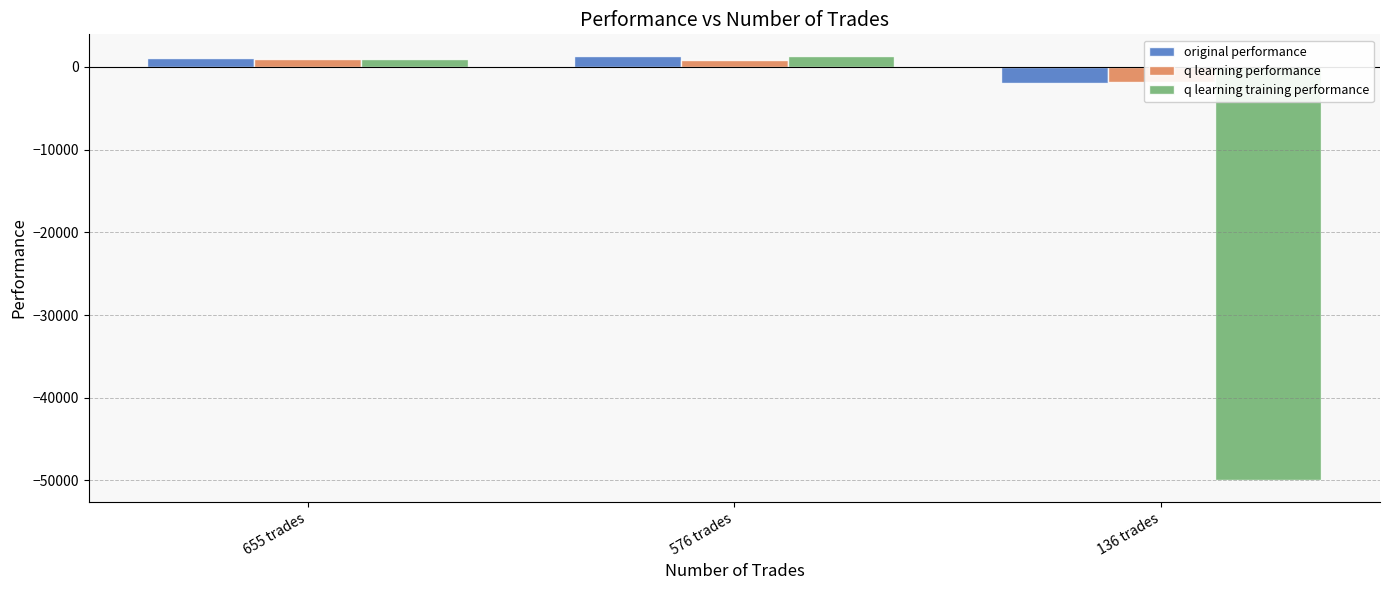

How many groups of bars are there?

3